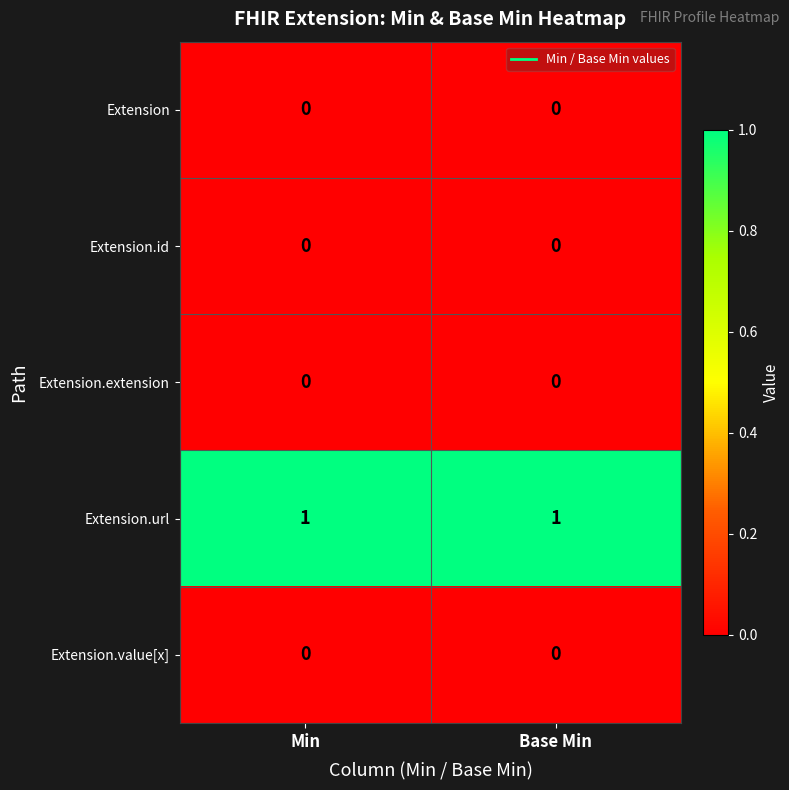

Is the value of Extension.value[x] at Base Min greater than the value of Extension.url at Min?

No